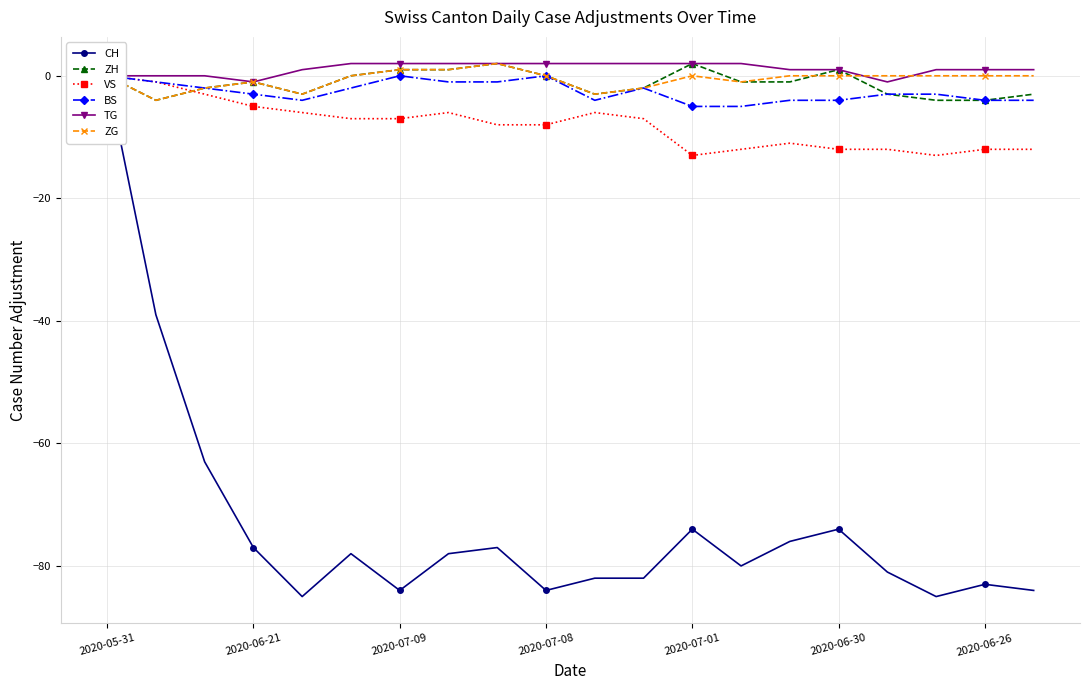

What is the minimum value for ZH?

-4